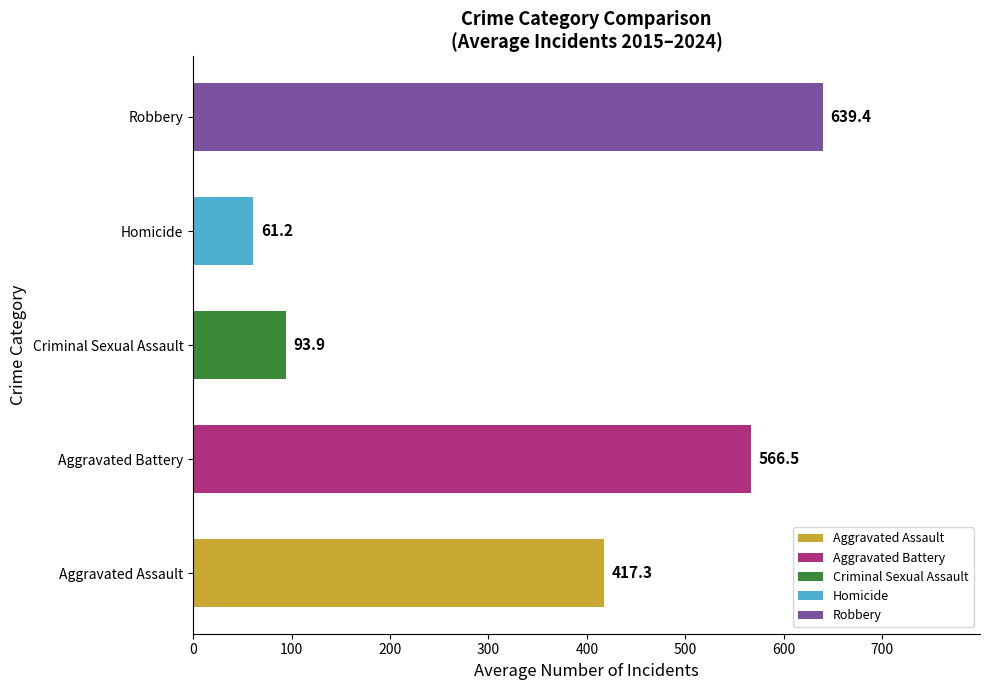

The chart shows a value of 93.9 at Criminal Sexual Assault. True or false?

True